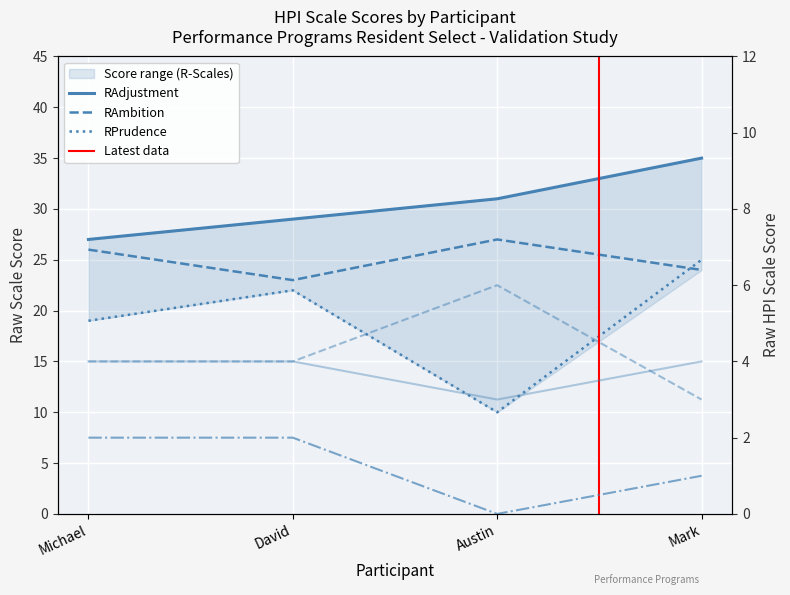

What is the maximum value for RAdjustment?

35